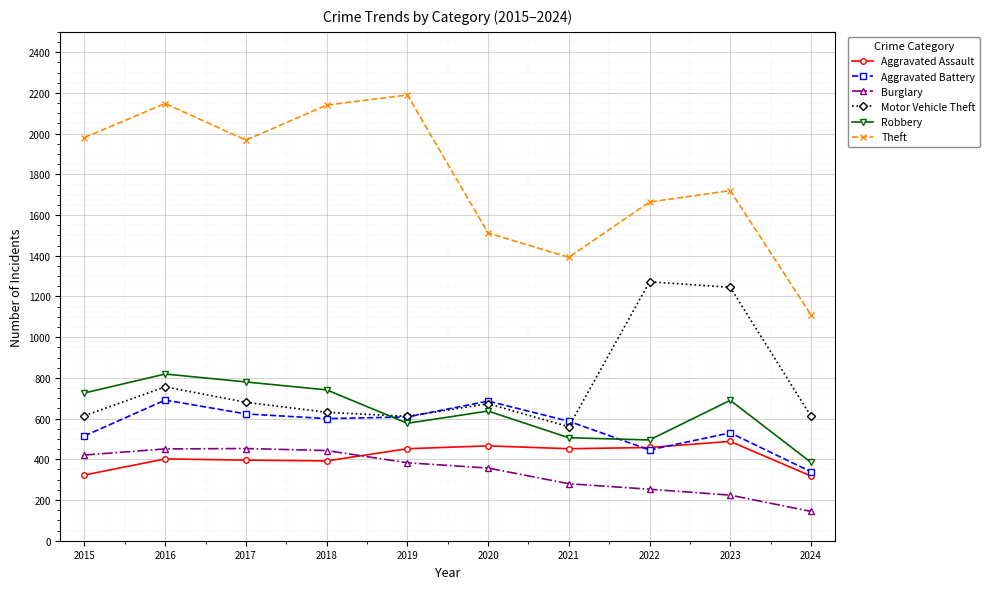

How many data points does each series have?

10